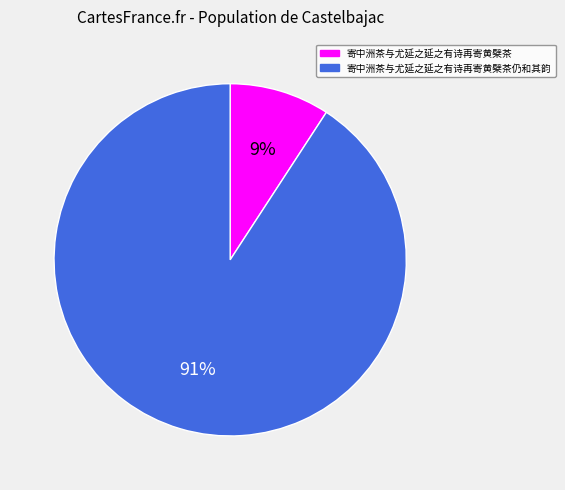

Is there any slice that represents more than half of the pie?

Yes